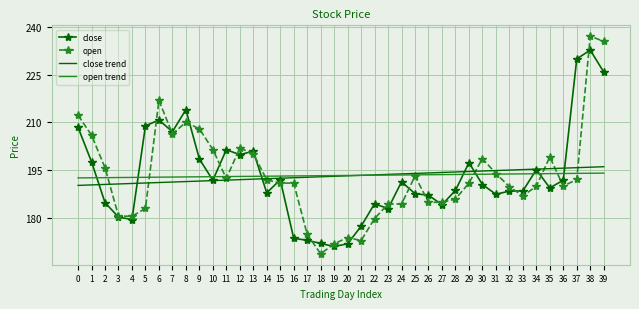

What is the total value across all series at 5?

775.9